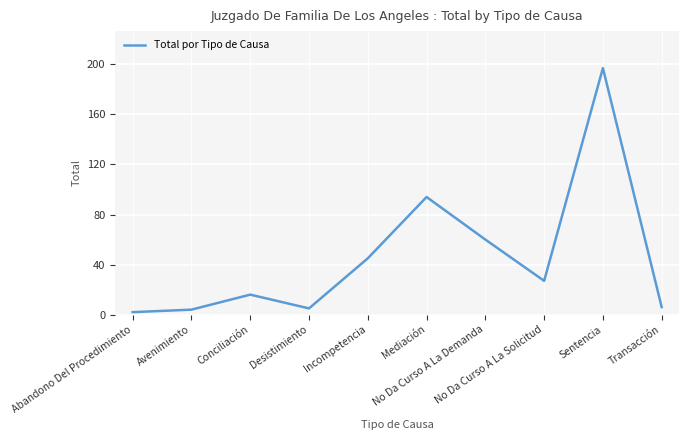

At which category does the chart reach its peak across all series?

Sentencia